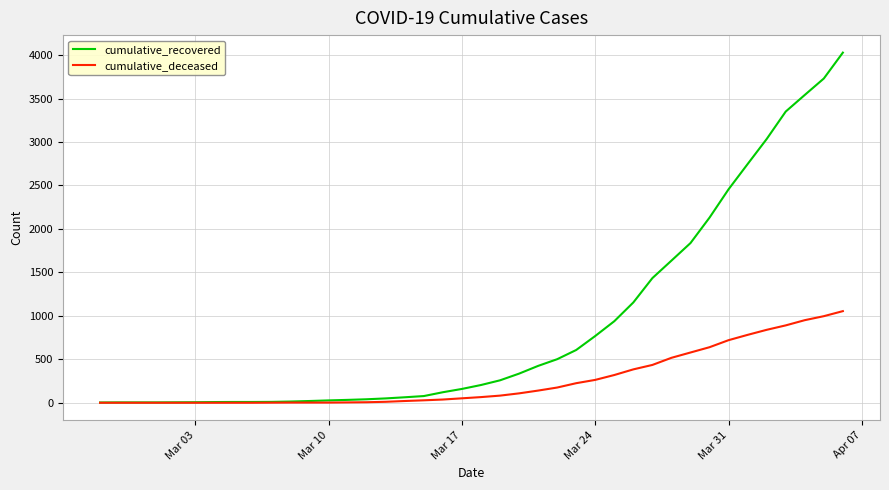

Which series has the largest range (max minus min)?

cumulative_recovered